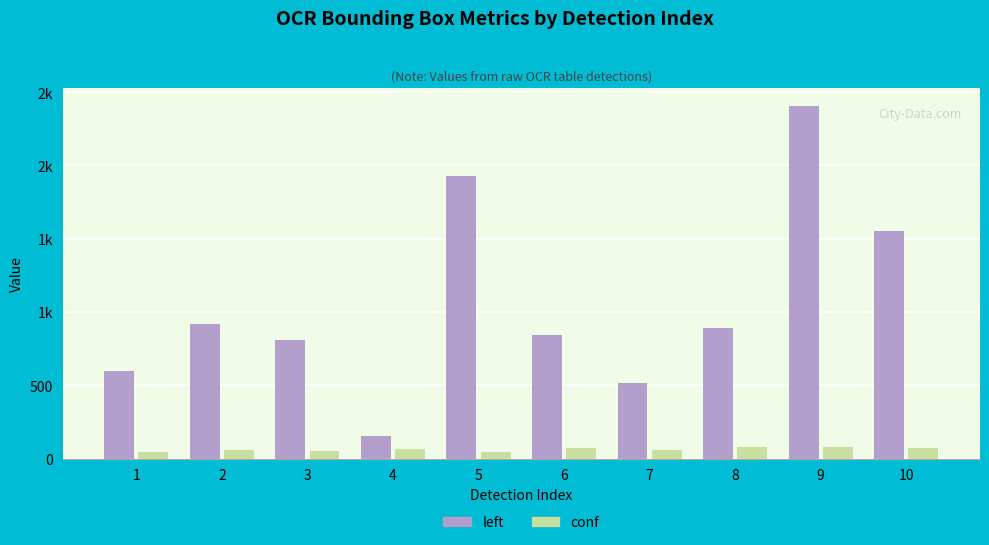

What is the total value across all series at 7?

570.4